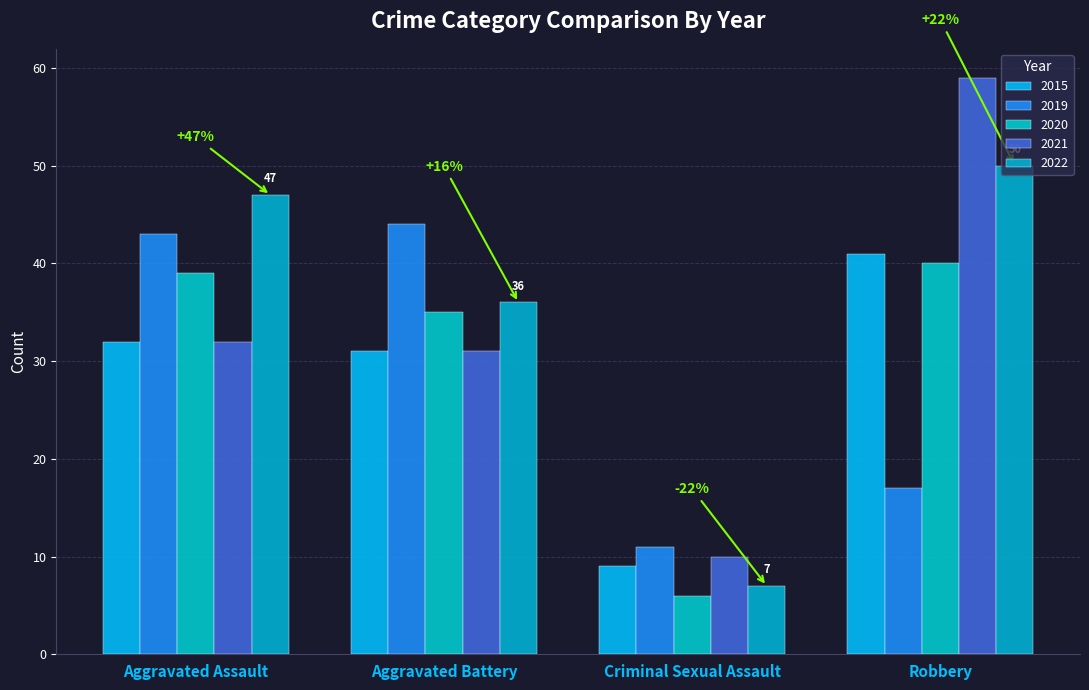

What is the value of the 2019 bar at the 4th from the left?

17